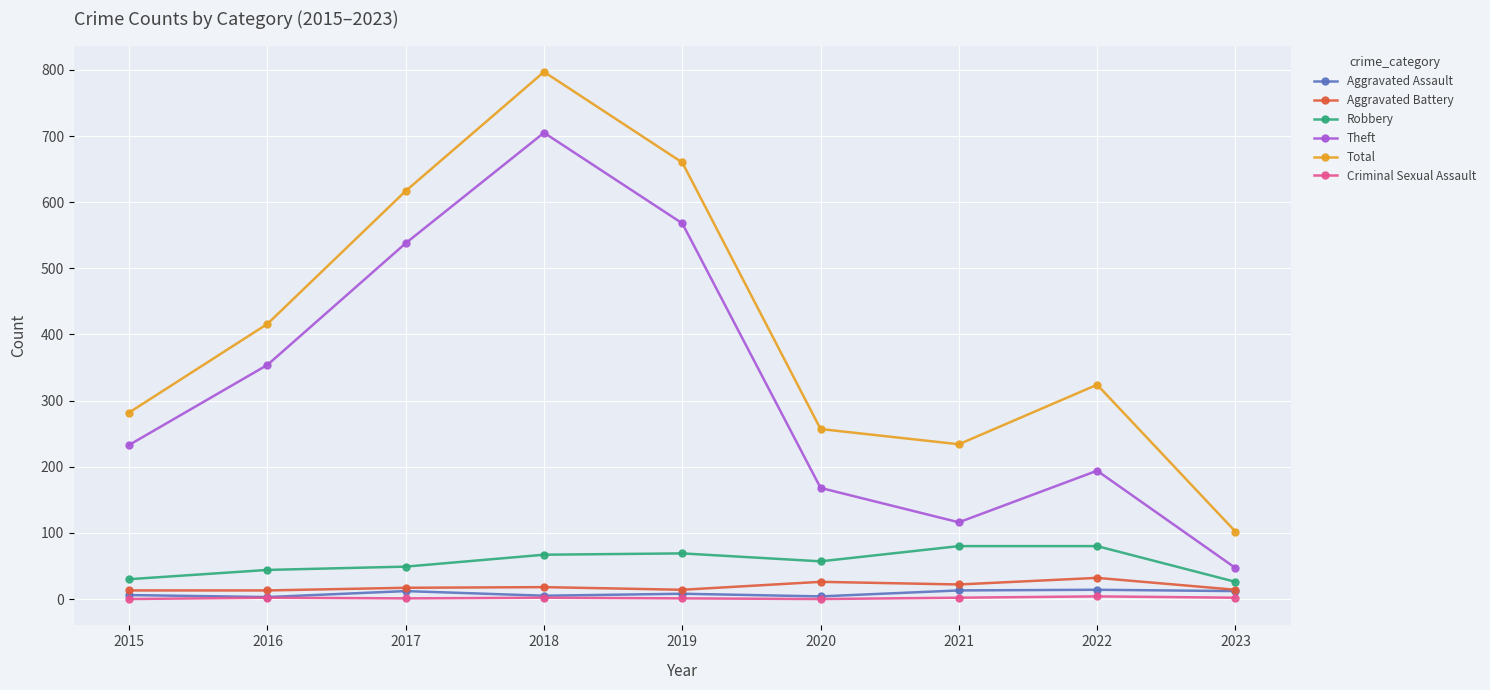

Does the chart have visible grid lines?

Yes